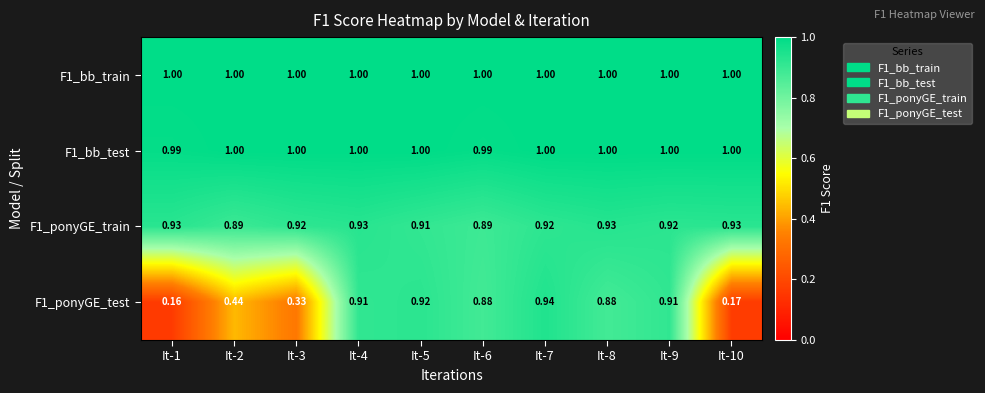

List the series in order of their peak value, lowest first.

F1_ponyGE_train, F1_ponyGE_test, F1_bb_train, F1_bb_test